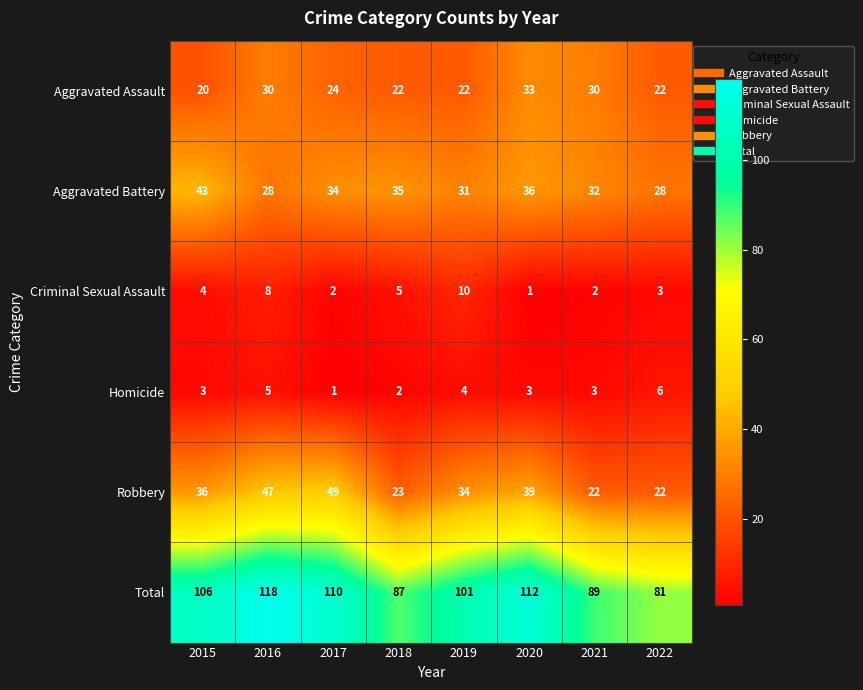

At which label is Aggravated Assault closest to 26?

2017